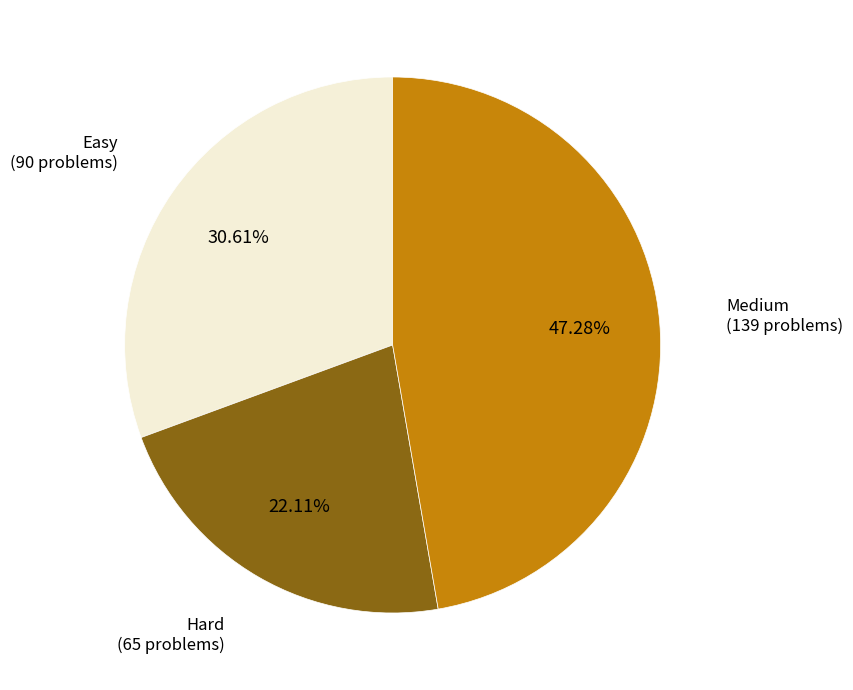

To the nearest percent, what is the average slice percentage?

33%